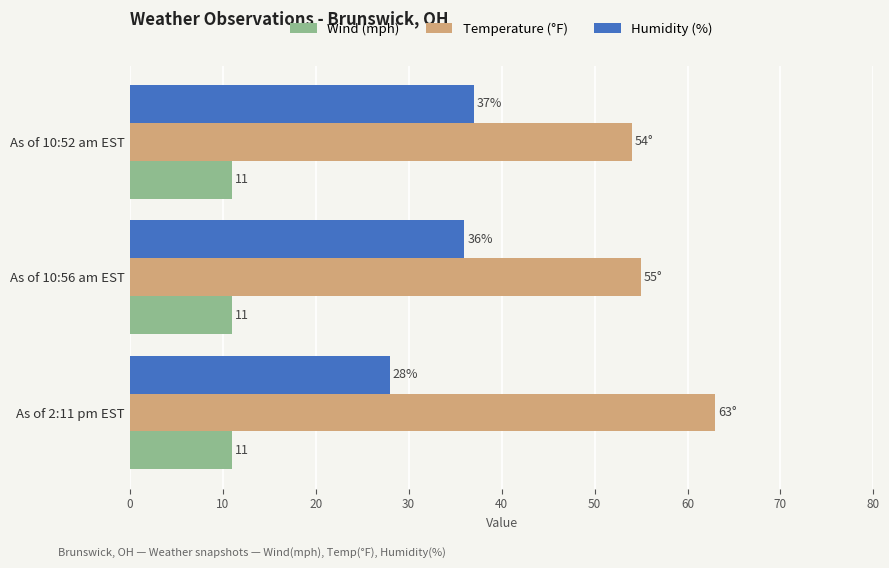

What is the minimum value shown in the chart?

11